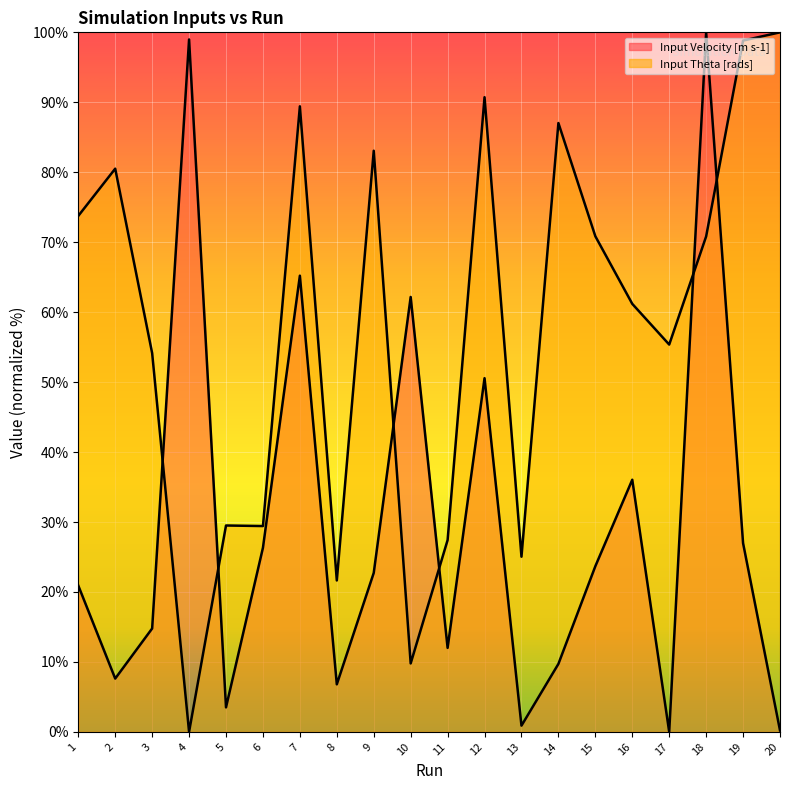

Reading left to right, list all the values displayed in this chart.

Input Velocity [m s-1]: 1=20.9	2=7.6	3=14.8	4=99.0	5=3.5	6=26.3	7=65.2	8=6.8	9=22.7	10=62.2	11=12.0	12=50.6	13=0.9	14=9.7	15=23.7	16=36.0	17=0.0	18=100.0	19=27.0	20=0.2
Input Theta [rads]: 1=73.8	2=80.5	3=54.1	4=0.0	5=29.5	6=29.4	7=89.4	8=21.6	9=83.1	10=9.8	11=27.4	12=90.7	13=25.0	14=87.0	15=70.9	16=61.2	17=55.4	18=70.8	19=98.8	20=100.0